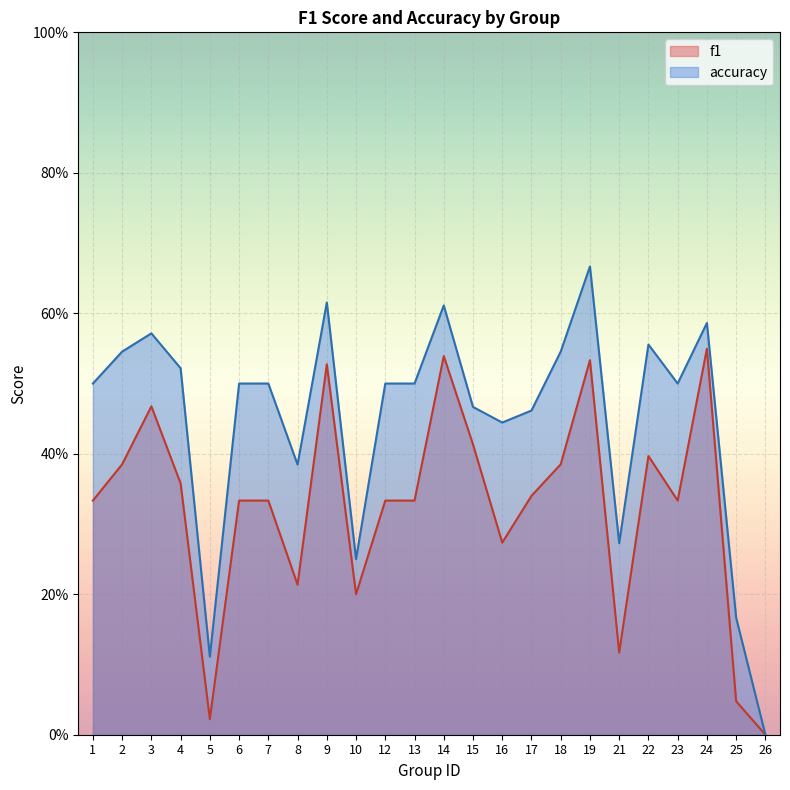

At 14, list the series in order from largest to smallest.

accuracy, f1